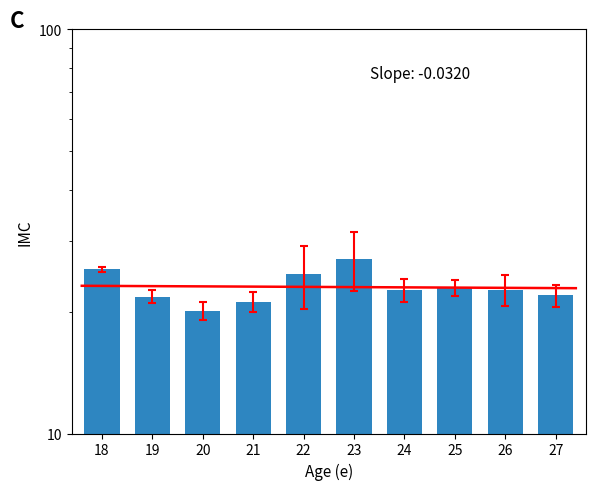

Which category has the lowest value across all series?

20